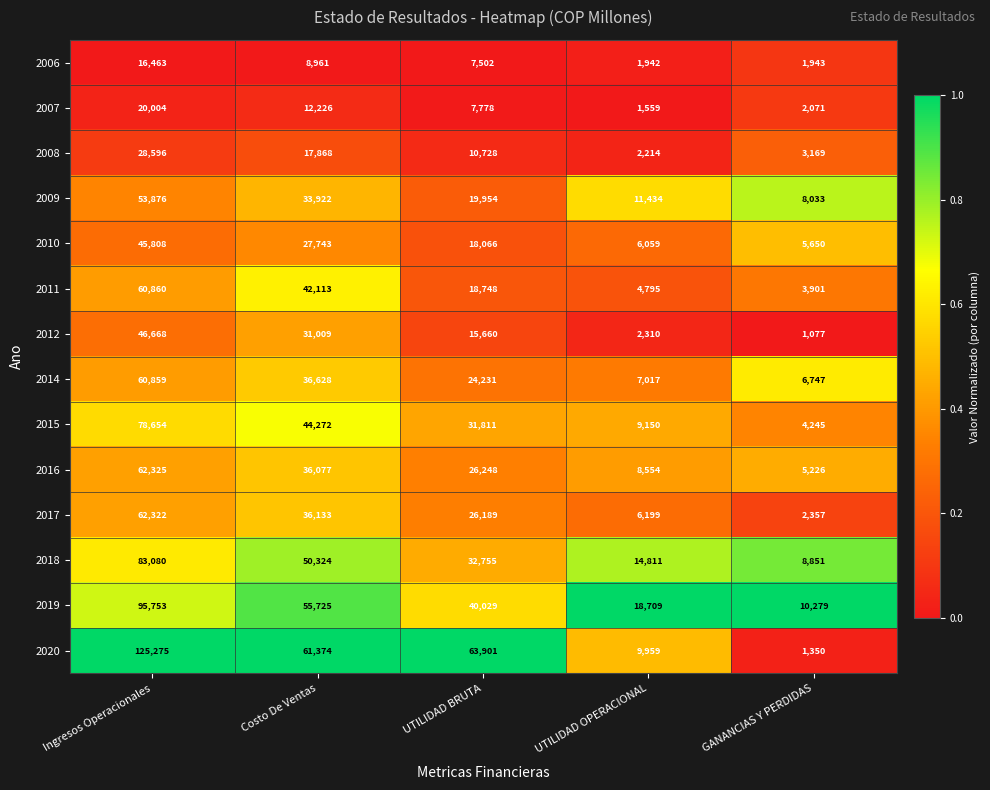

True or false: 2015 has a value of 9150 at UTILIDAD OPERACIONAL.

True